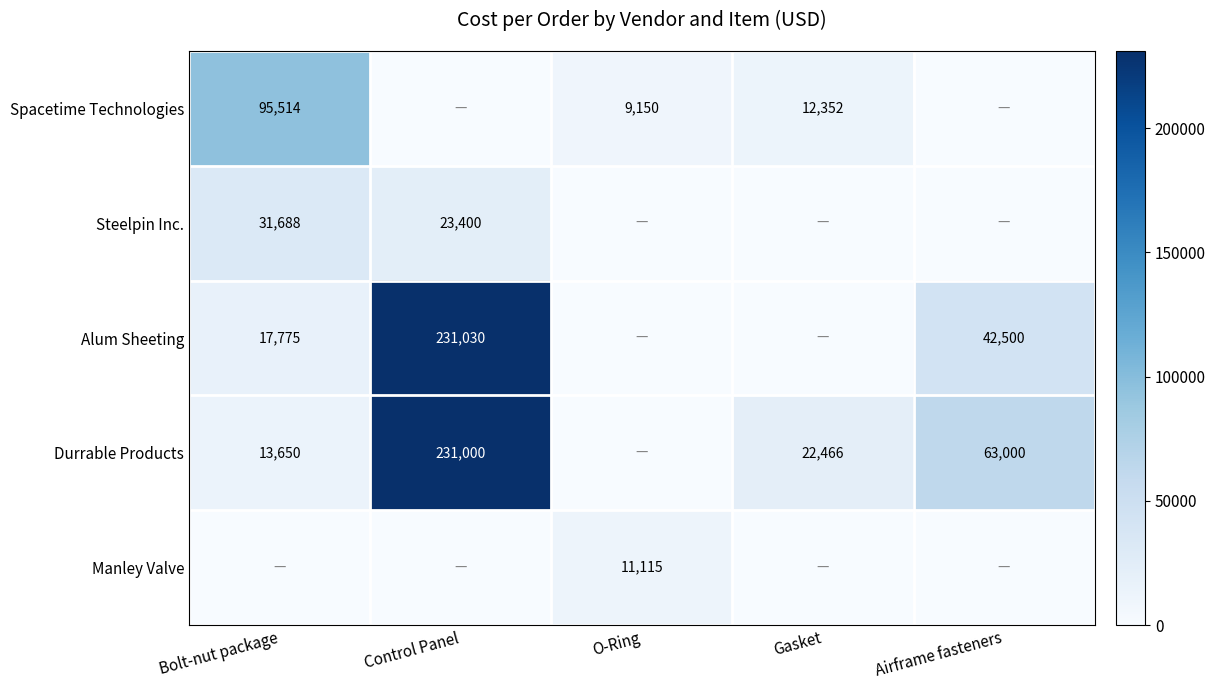

The value of Durrable Products at Gasket is 10564. True or false?

False